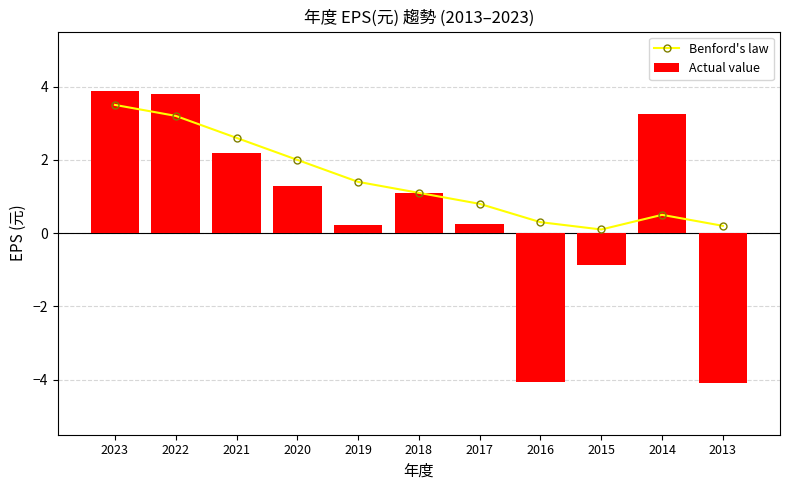

The Actual value series shows 0.1 at 2019. True or false?

False